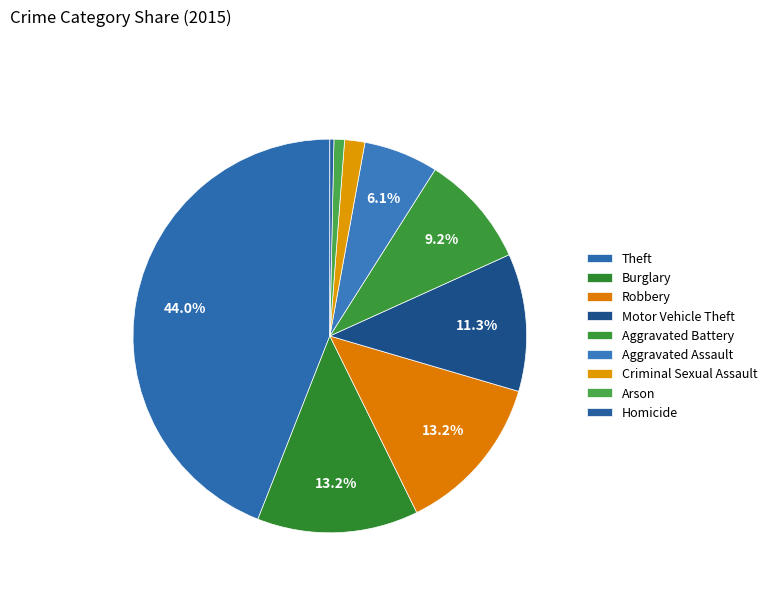

Count the number of slices in the pie.

9